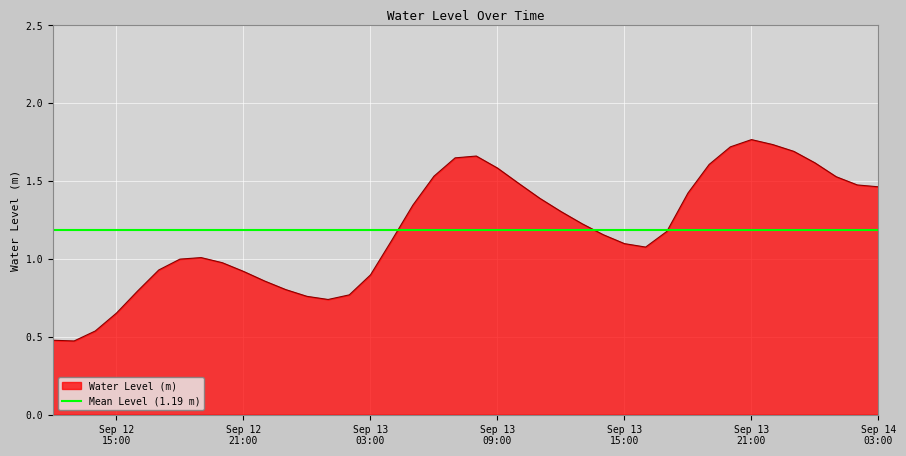

Where does the data first go above 1?

2024-09-12 19:00:00